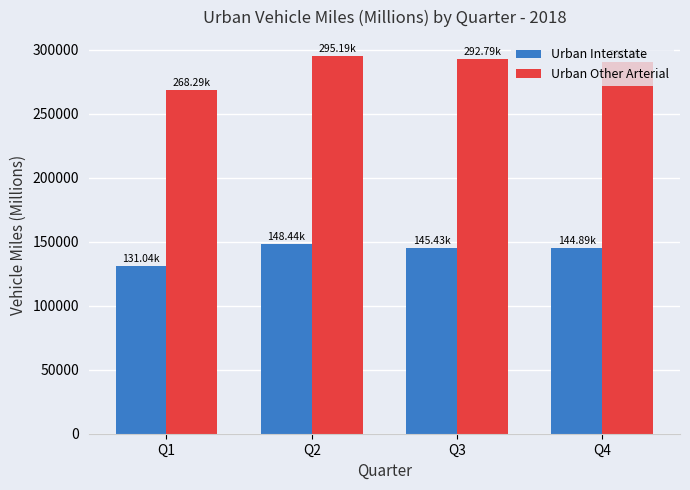

How many categories are shown in the chart?

4